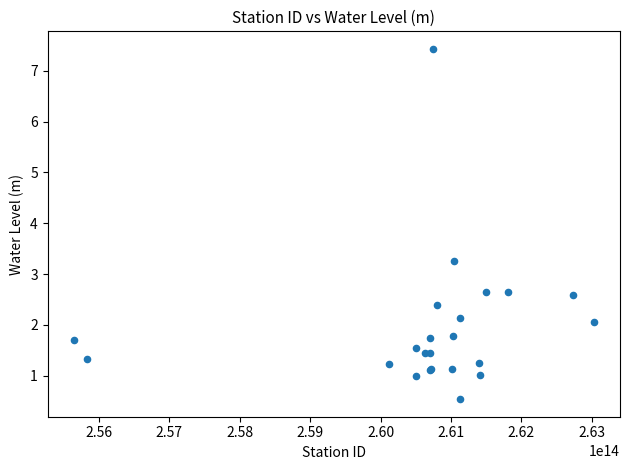

What Y value in the scatter plot is closest to 3?

3.3